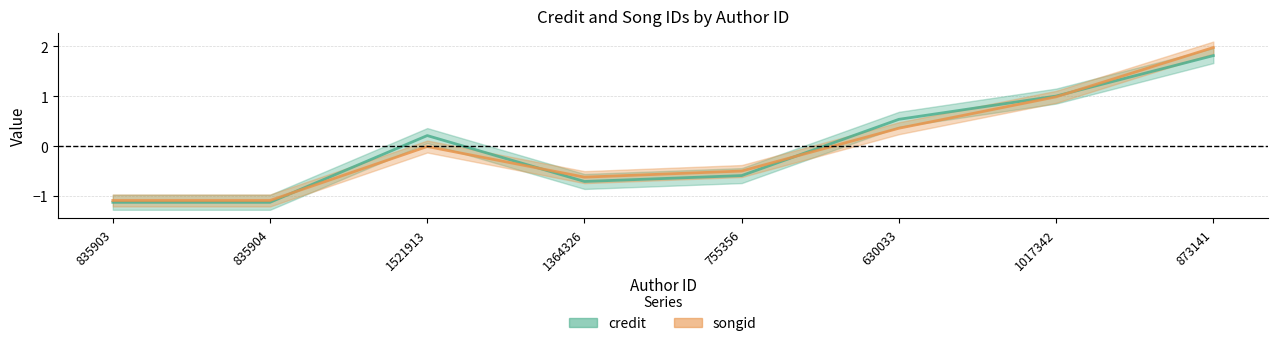

What is the label of the 2nd point from the right?

1017342